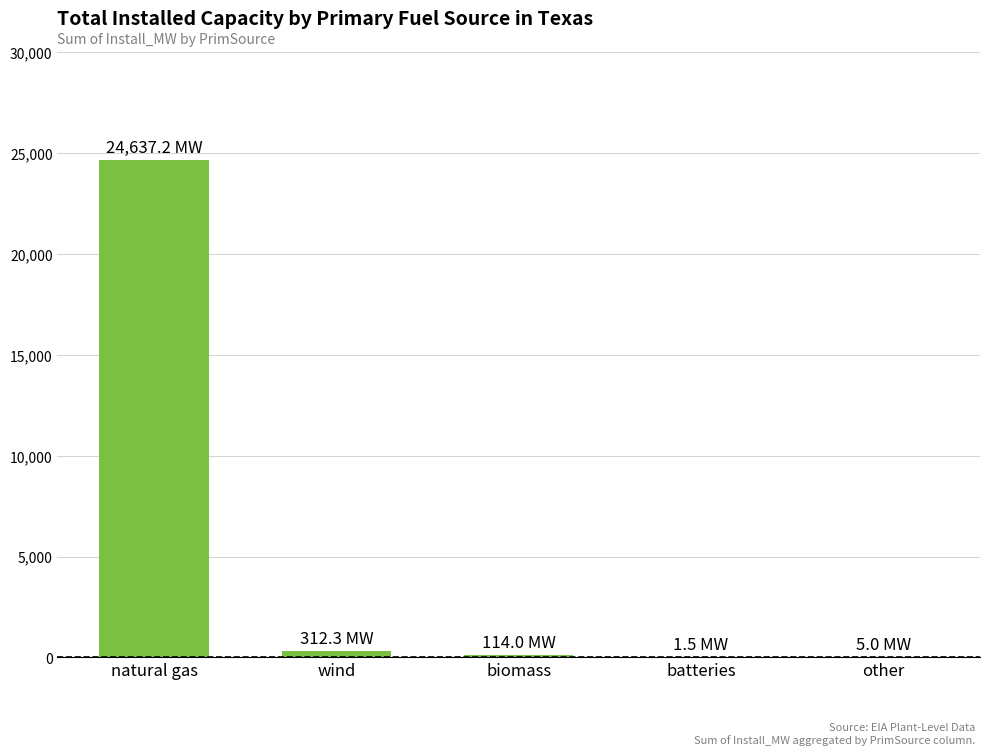

What is the sum of the values at natural gas and other?

24642.2